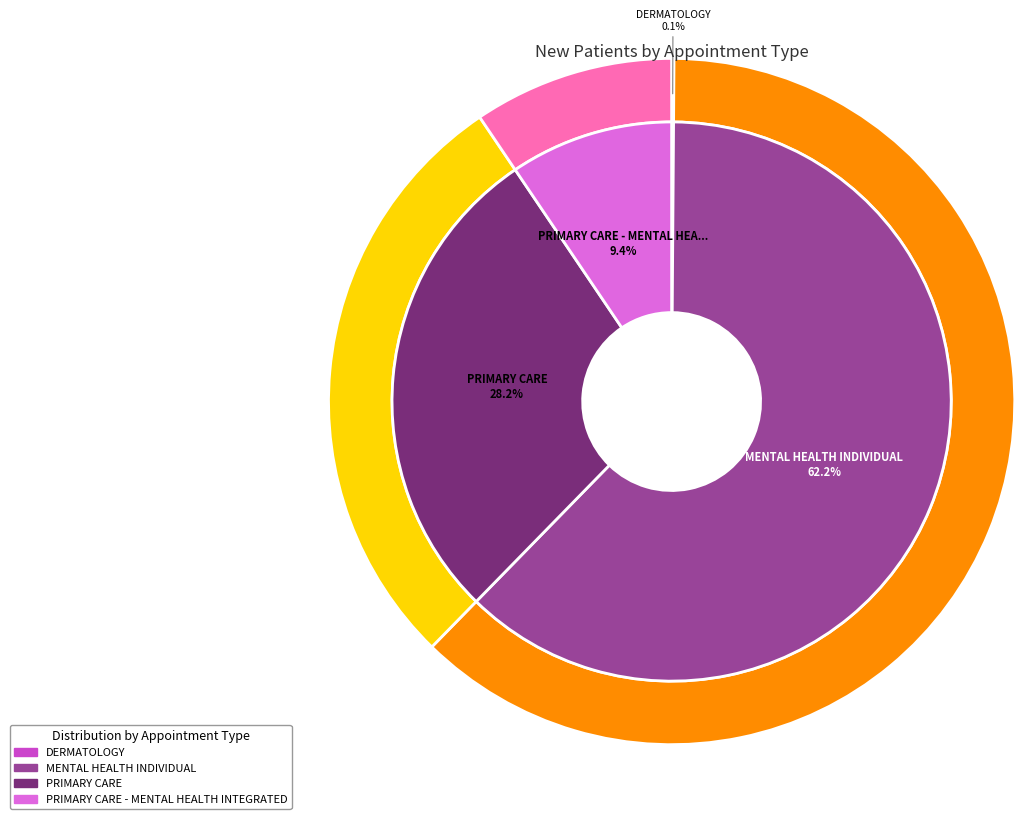

How many slices are in this pie chart?

4